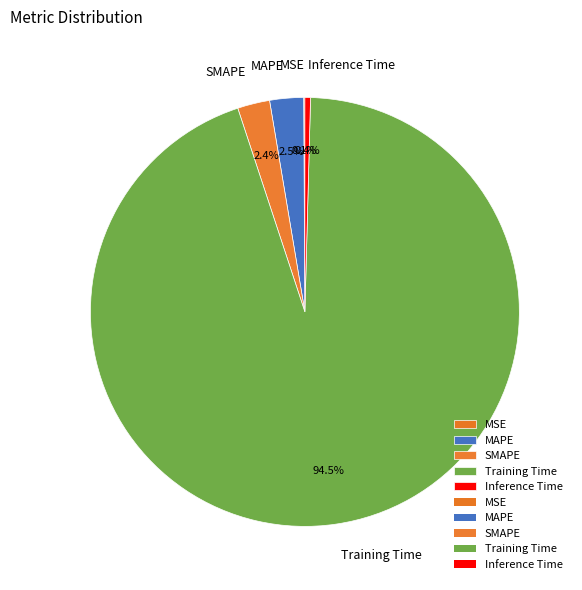

Between MAPE and Inference Time, which is larger?

MAPE